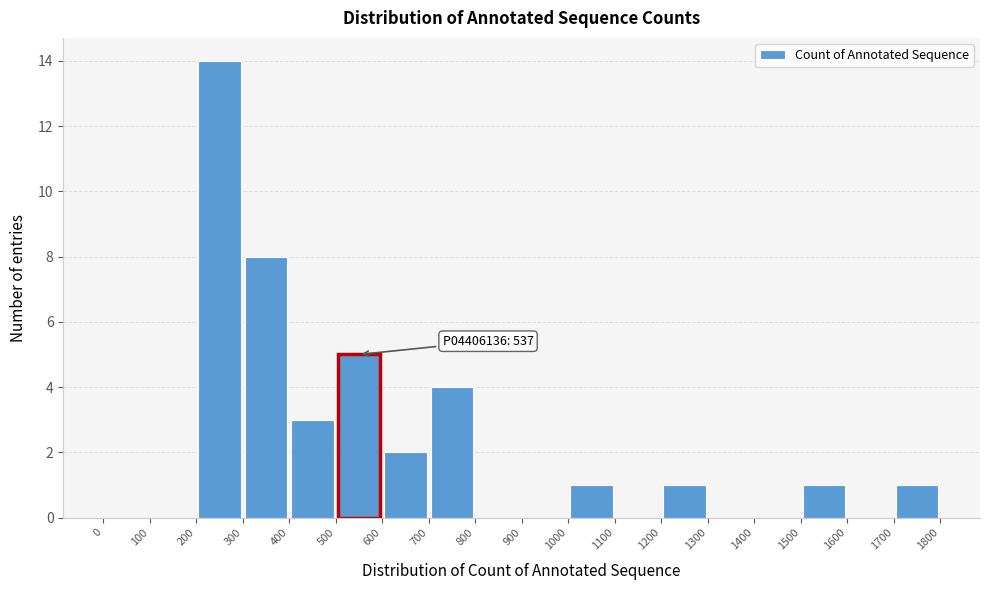

Which range on the x-axis has the tallest bar?

200 to 300